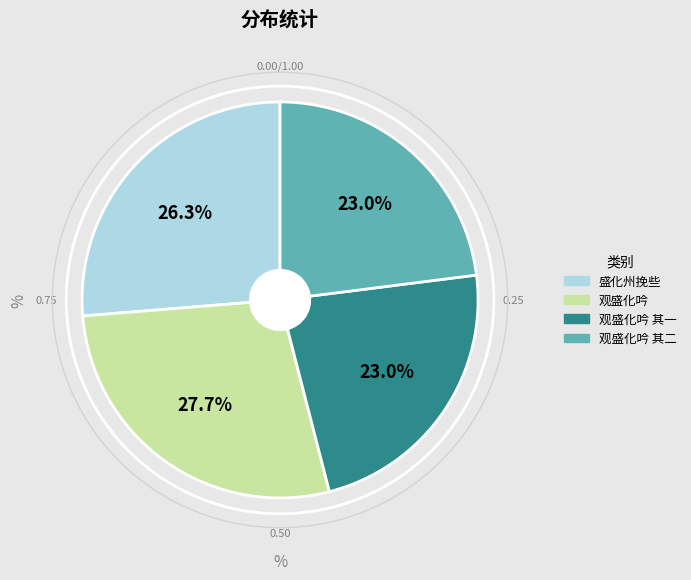

Does any single category account for the majority?

No